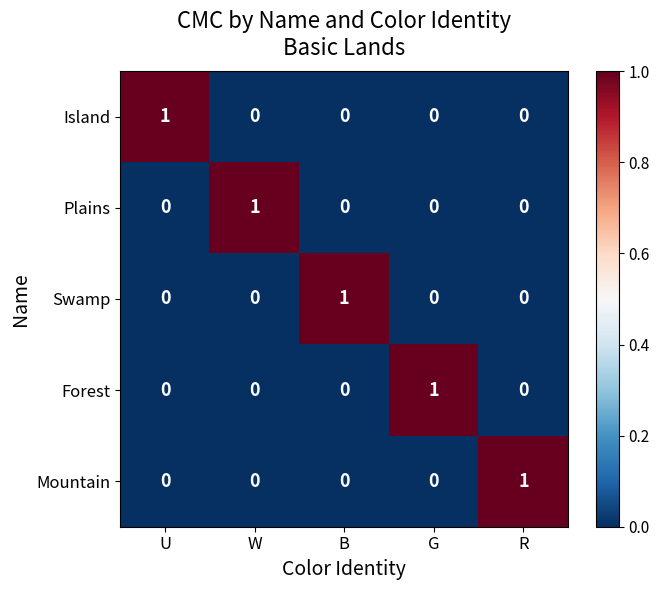

Reading left to right, list all the values displayed in this chart.

Island: 1	0	0	0	0
Plains: 0	1	0	0	0
Swamp: 0	0	1	0	0
Forest: 0	0	0	1	0
Mountain: 0	0	0	0	1